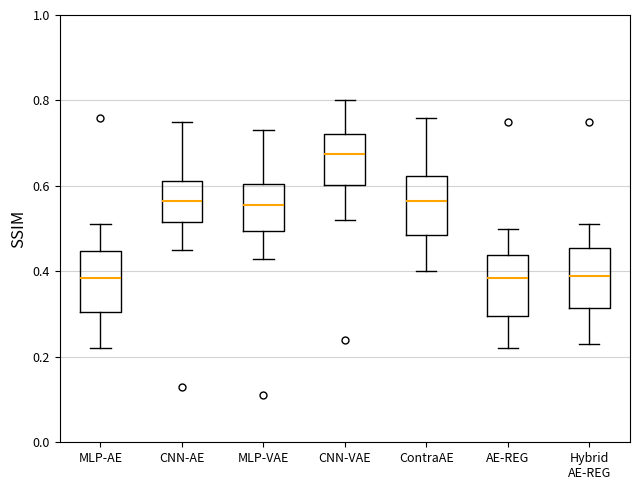

Reading left to right, transcribe this box plot: for each box, give where its median line is, the range the box spans, and where its two whiskers end, as read against the y-axis. The values are not printed on the chart, so give them approximately, as read against the axis.

MLP-AE: median 0.38, box 0.30 to 0.44, whiskers 0.22 to 0.52
CNN-AE: median 0.56, box 0.52 to 0.62, whiskers 0.46 to 0.76
MLP-VAE: median 0.56, box 0.50 to 0.60, whiskers 0.44 to 0.74
CNN-VAE: median 0.68, box 0.60 to 0.72, whiskers 0.52 to 0.80
ContraAE: median 0.56, box 0.48 to 0.62, whiskers 0.40 to 0.76
AE-REG: median 0.38, box 0.30 to 0.44, whiskers 0.22 to 0.50
Hybrid AE-REG: median 0.40, box 0.32 to 0.46, whiskers 0.24 to 0.52